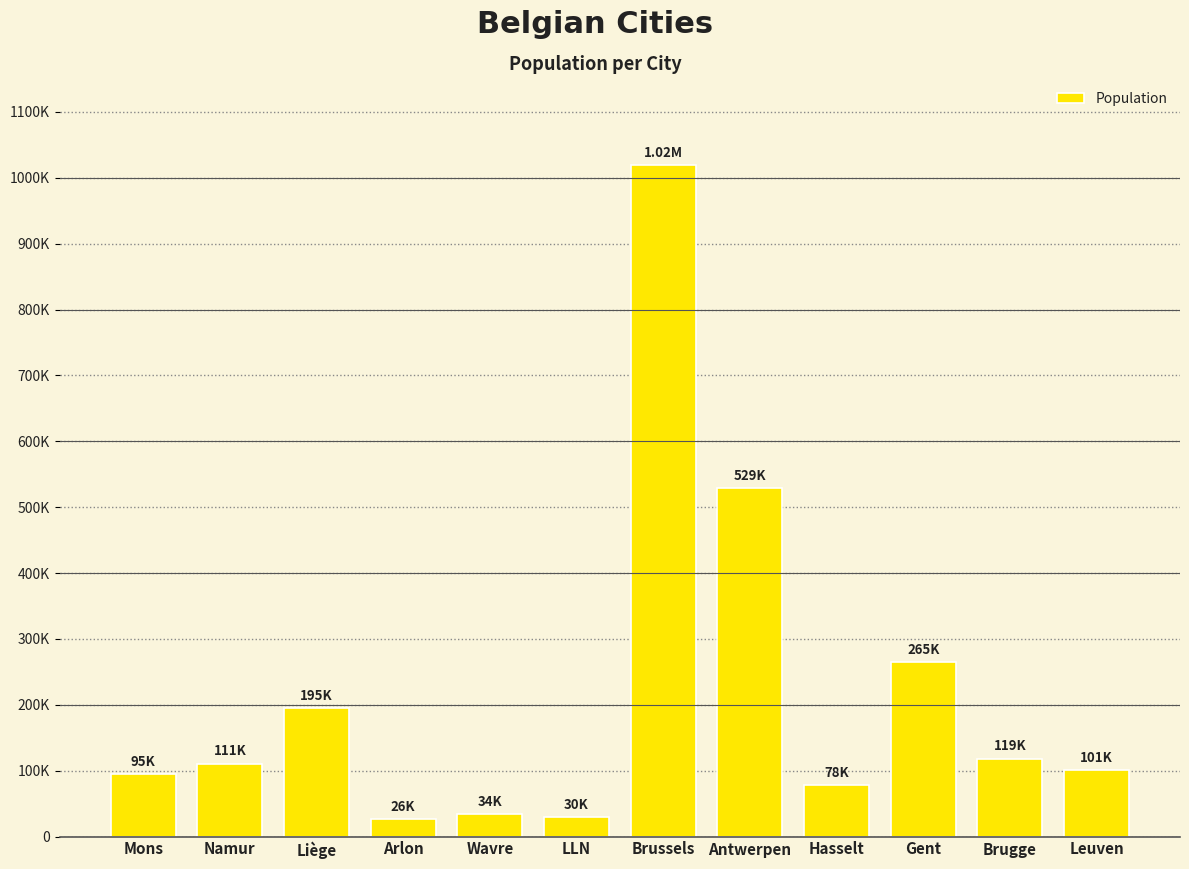

What position from the left is Antwerpen?

8